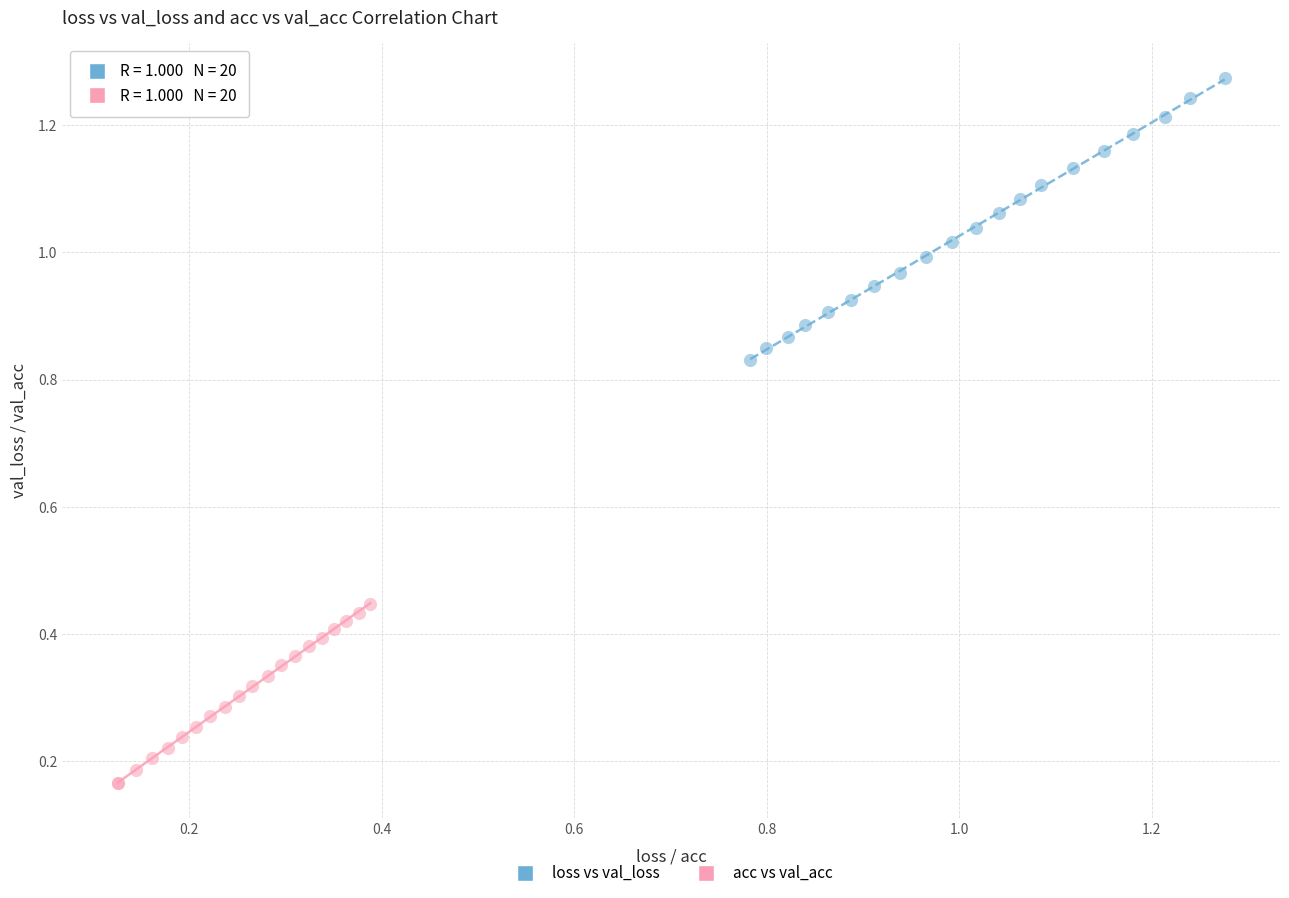

What are all the series names shown in the legend?

loss vs val_loss, acc vs val_acc